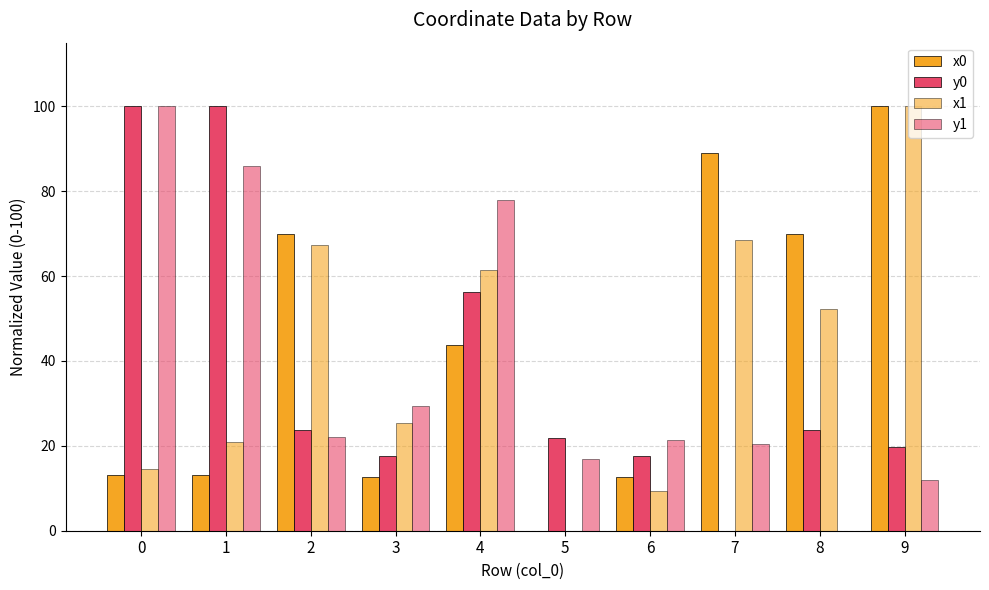

Rank the categories by y0 value from highest to lowest.

0, 1, 4, 2, 8, 5, 9, 3, 6, 7